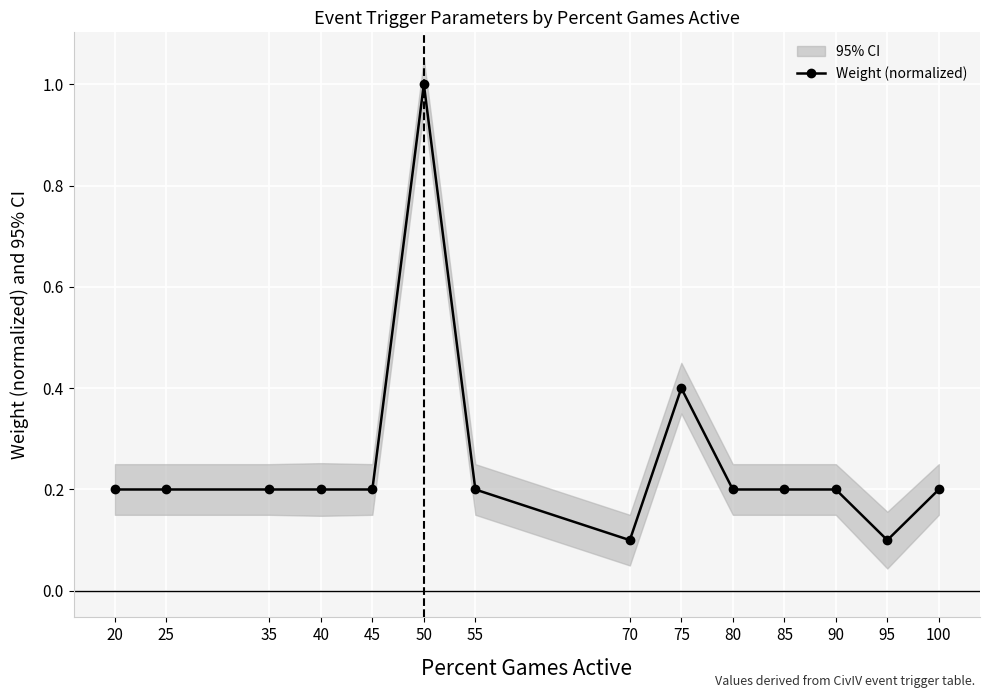

Reading left to right, transcribe all the data shown in this chart.

0.2	0.2	0.2	0.2	0.2	1.0	0.2	0.1	0.4	0.2	0.2	0.2	0.1	0.2